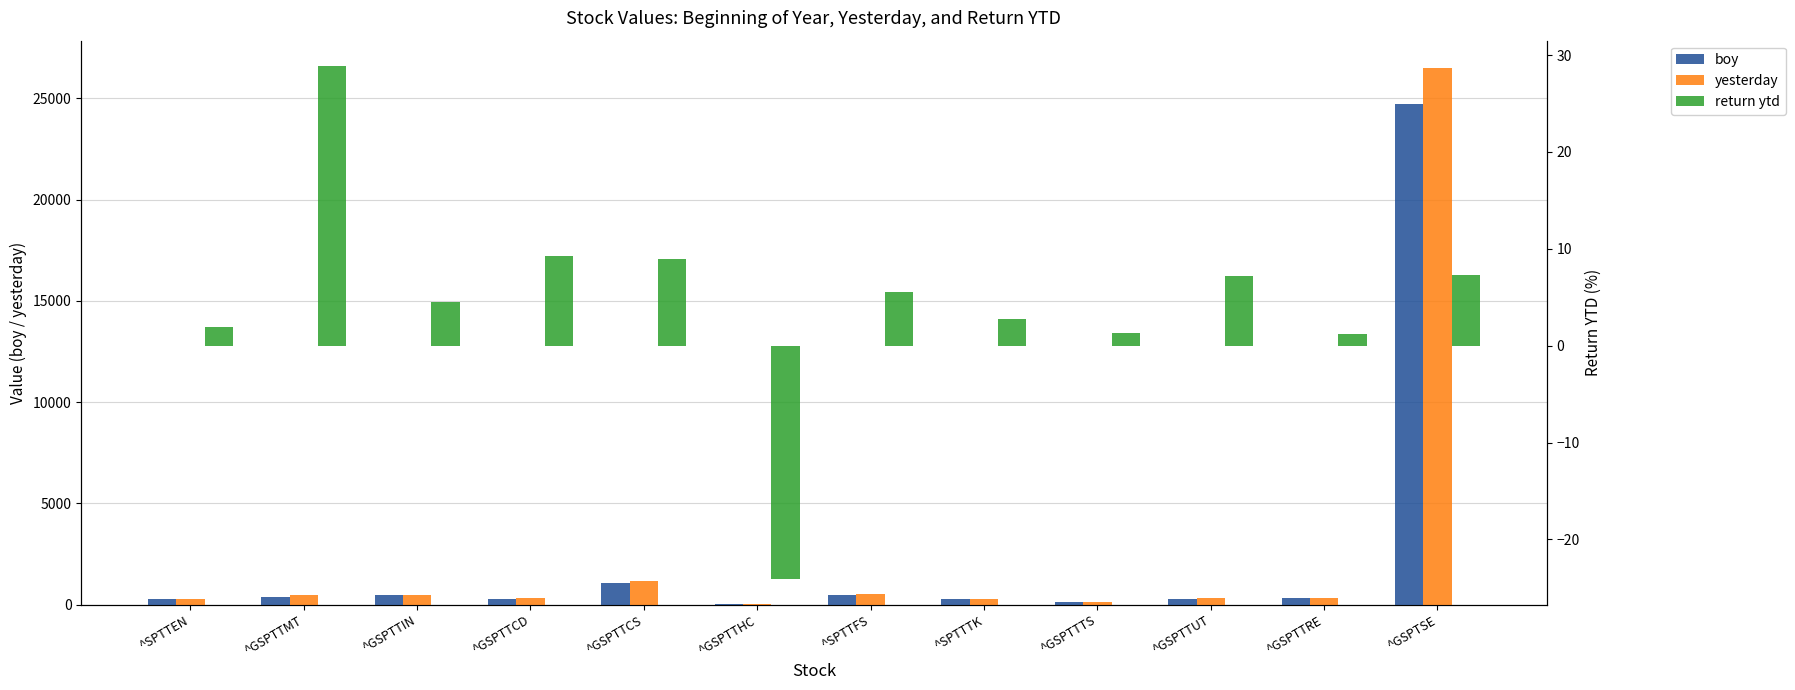

Reading right to left, list all the values displayed in this chart.

boy: ^GSPTSE=24727.9	^GSPTTRE=314.6	^GSPTTUT=306.7	^GSPTTTS=137.6	^SPTTTK=281.8	^SPTTFS=478.5	^GSPTTHC=25.7	^GSPTTCS=1062.4	^GSPTTCD=298.5	^GSPTTIN=458.4	^GSPTTMT=378.2	^SPTTEN=267.1
yesterday: ^GSPTSE=26524.2	^GSPTTRE=318.5	^GSPTTUT=328.8	^GSPTTTS=139.5	^SPTTTK=289.4	^SPTTFS=505.0	^GSPTTHC=19.5	^GSPTTCS=1157.1	^GSPTTCD=326.2	^GSPTTIN=479.1	^GSPTTMT=487.3	^SPTTEN=272.2
return ytd: ^GSPTSE=7.3	^GSPTTRE=1.2	^GSPTTUT=7.2	^GSPTTTS=1.3	^SPTTTK=2.7	^SPTTFS=5.5	^GSPTTHC=-24.1	^GSPTTCS=8.9	^GSPTTCD=9.3	^GSPTTIN=4.5	^GSPTTMT=28.8	^SPTTEN=1.9